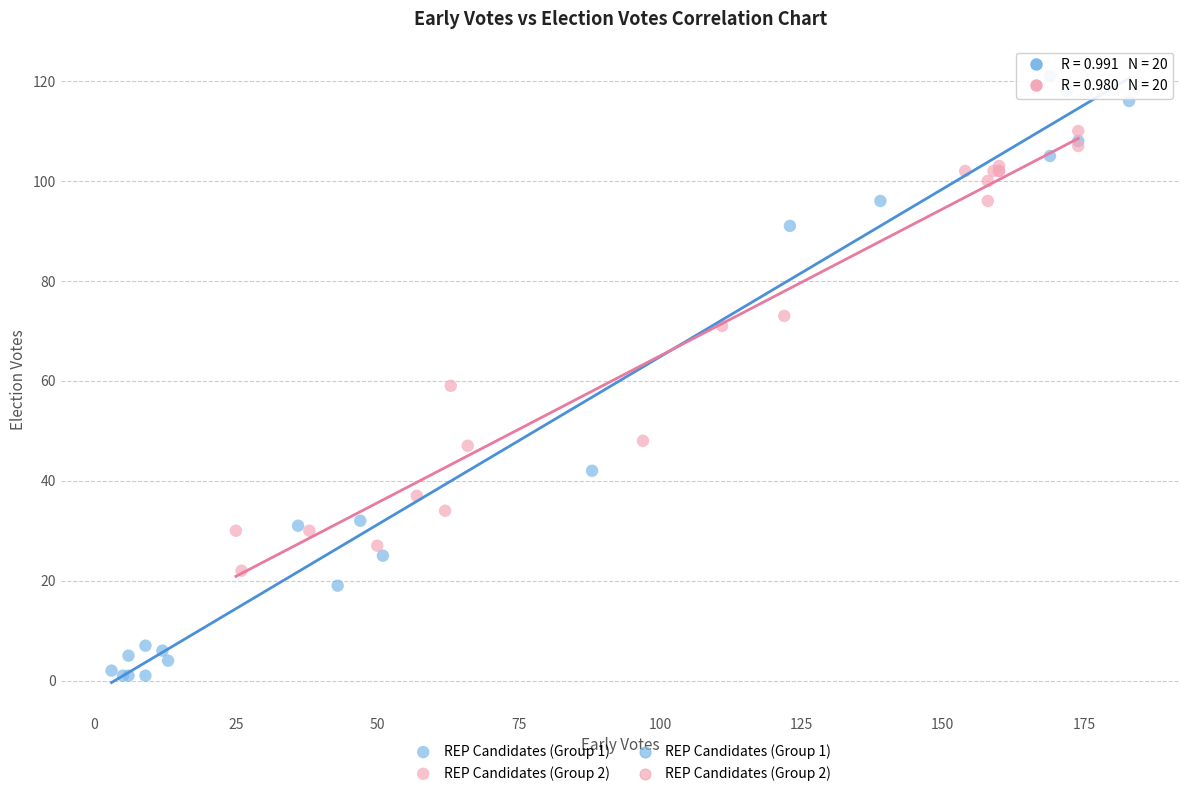

Which series reaches the minimum Y coordinate?

REP Candidates (Group 1)